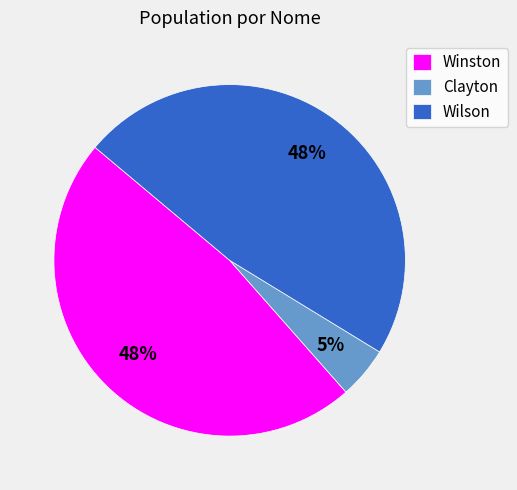

How many segments does this pie chart have?

3